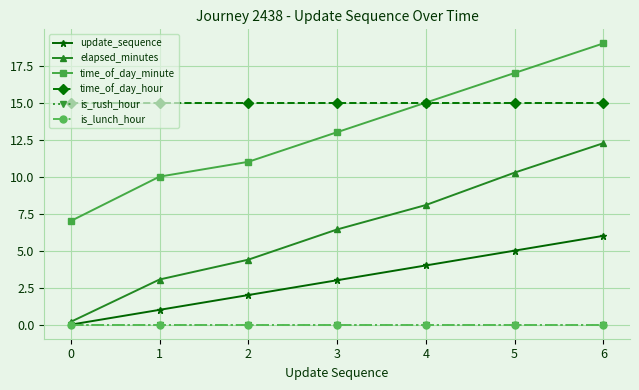

Reading left to right, list all the values displayed in this chart.

update_sequence: 0=0.0	1=1.0	2=2.0	3=3.0	4=4.0	5=5.0	6=6.0
elapsed_minutes: 0=0.2	1=3.0	2=4.4	3=6.4	4=8.1	5=10.3	6=12.3
time_of_day_minute: 0=7.0	1=10.0	2=11.0	3=13.0	4=15.0	5=17.0	6=19.0
time_of_day_hour: 0=15.0	1=15.0	2=15.0	3=15.0	4=15.0	5=15.0	6=15.0
is_rush_hour: 0=0.0	1=0.0	2=0.0	3=0.0	4=0.0	5=0.0	6=0.0
is_lunch_hour: 0=0.0	1=0.0	2=0.0	3=0.0	4=0.0	5=0.0	6=0.0